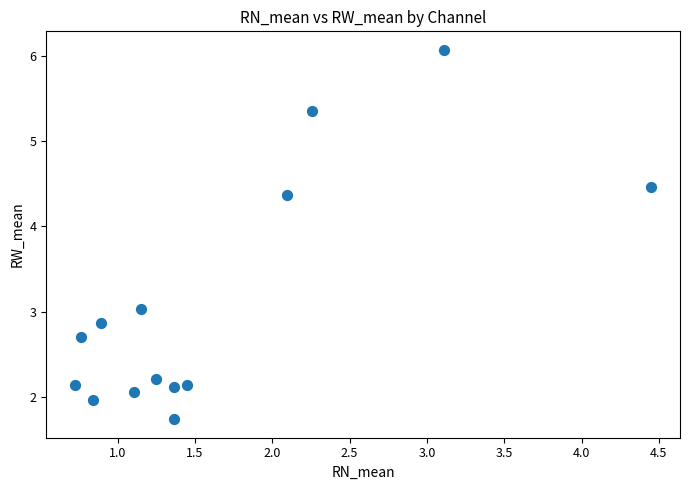

What is the range of X values (max minus min)?

3.7